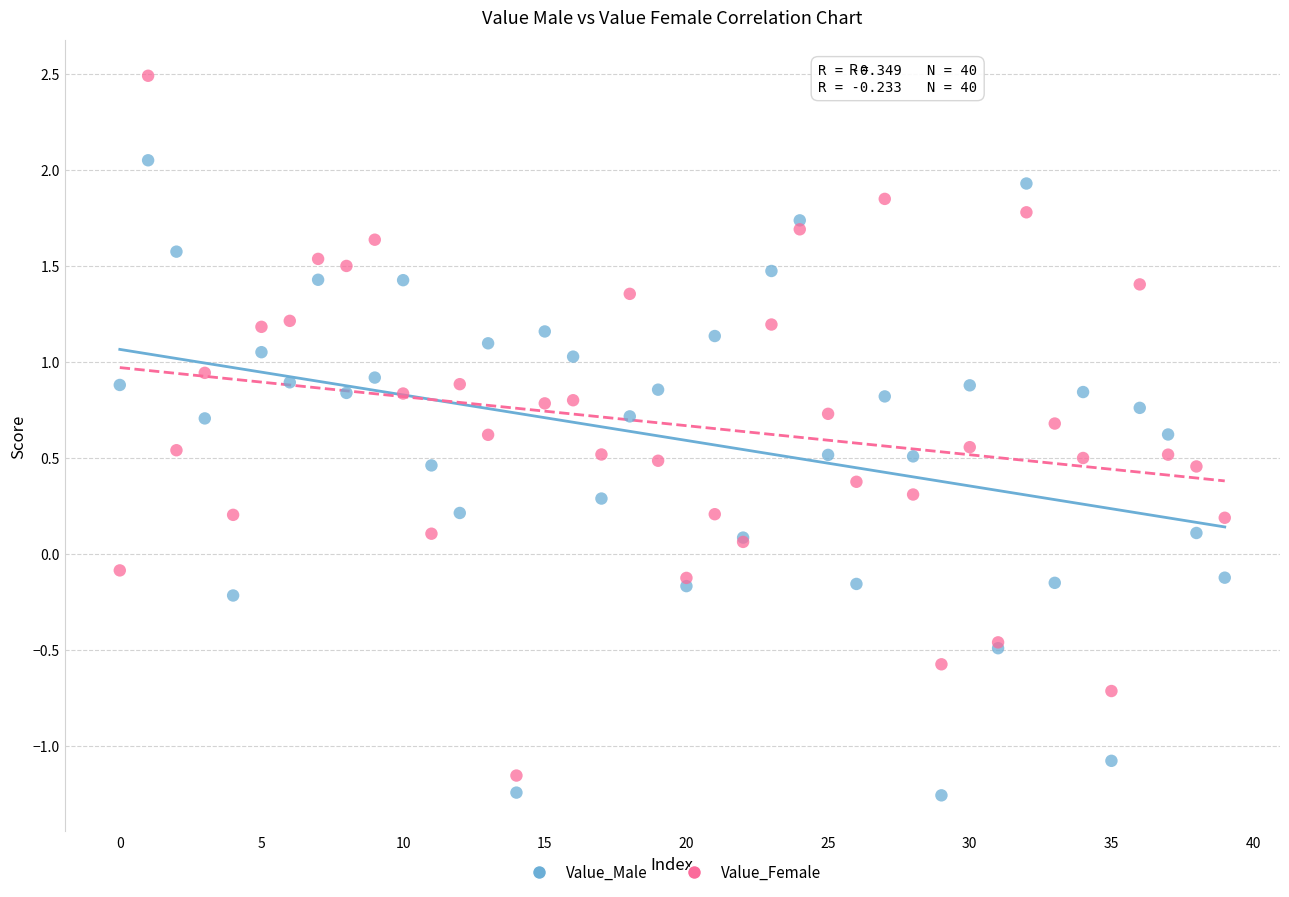

Which series has the widest spread of Y values?

Value_Female